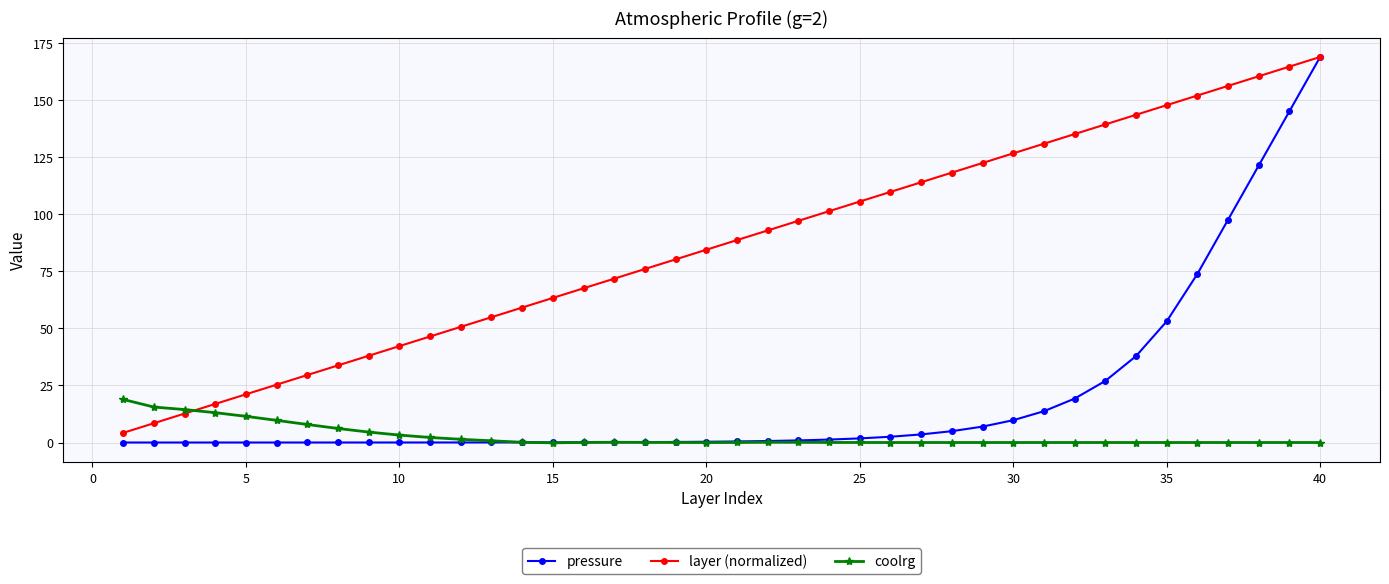

Which series has the largest range (max minus min)?

pressure